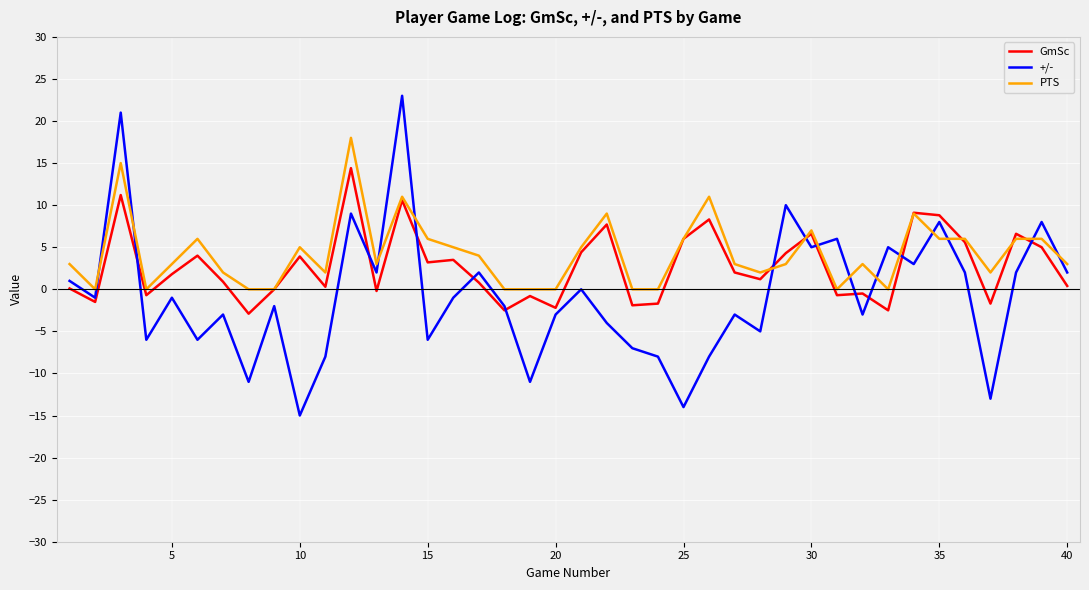

True or false: +/- and PTS cross at least once.

True